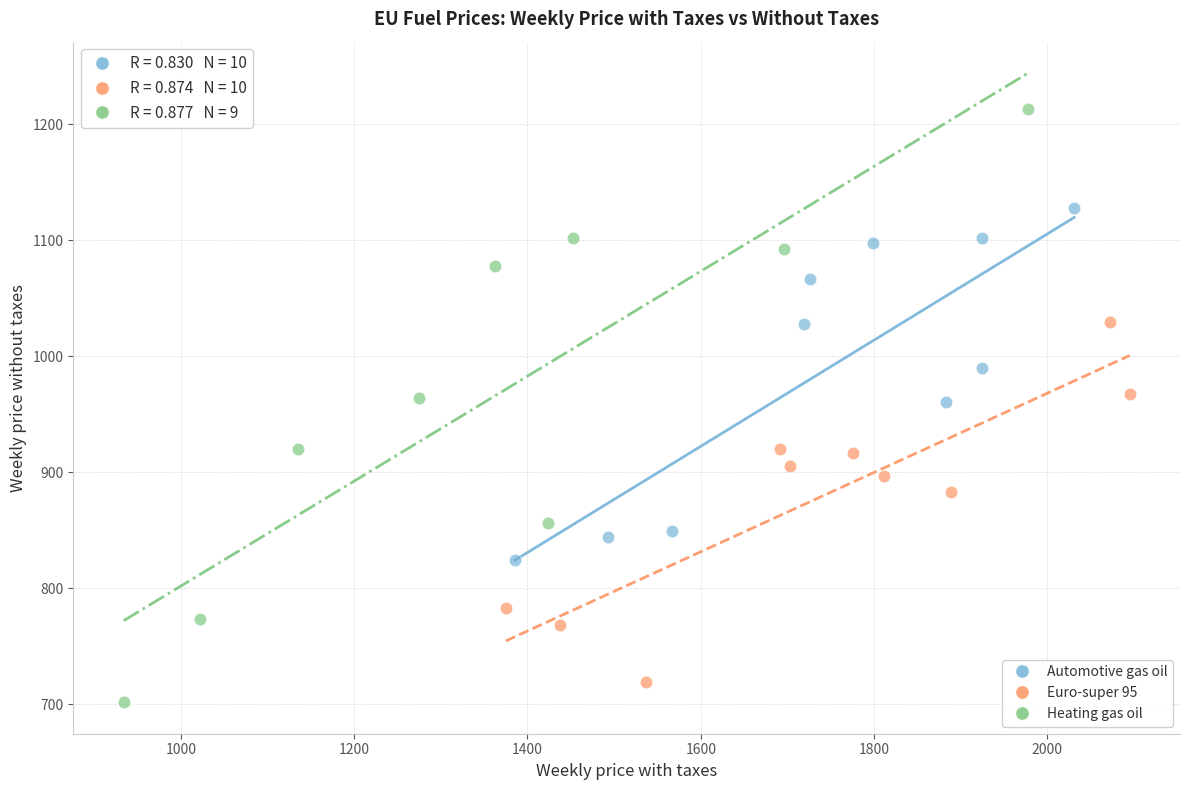

What are all the series names shown in the legend?

Automotive gas oil, Euro-super 95, Heating gas oil